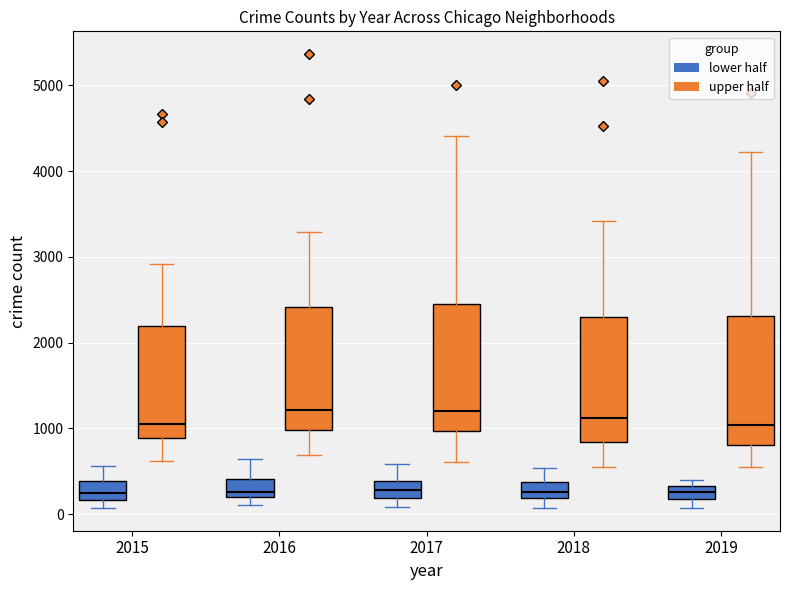

Where is the upper edge of the box for 2018 (lower half) on the y-axis? The values are not printed on the chart, so give them approximately, as read against the axis.

400